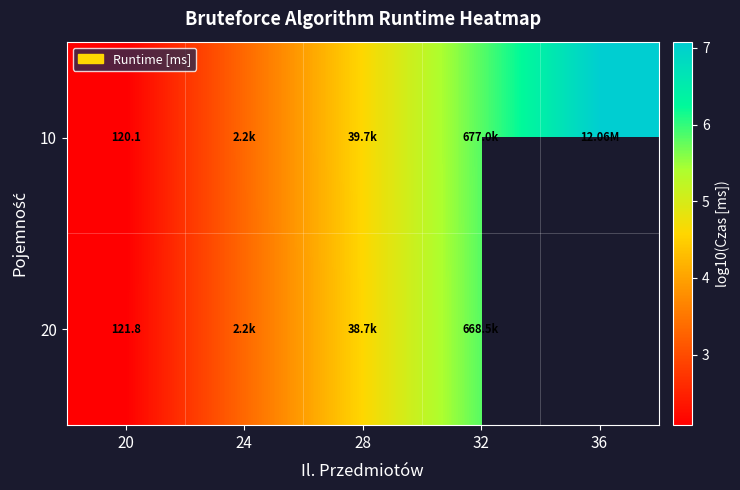

Which has a higher value, 32 or 28?

32